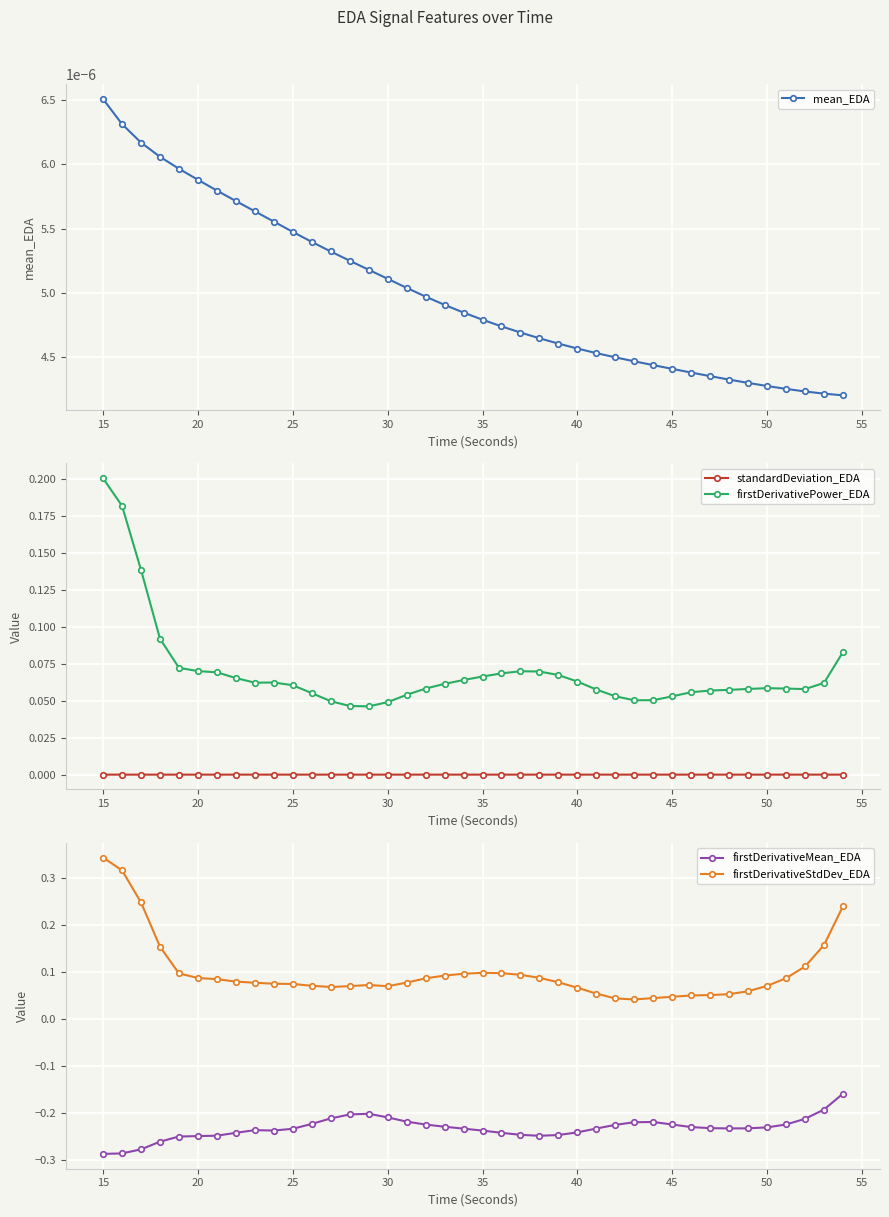

True or false: firstDerivativeMean_EDA and firstDerivativeStdDev_EDA intersect in this chart.

False